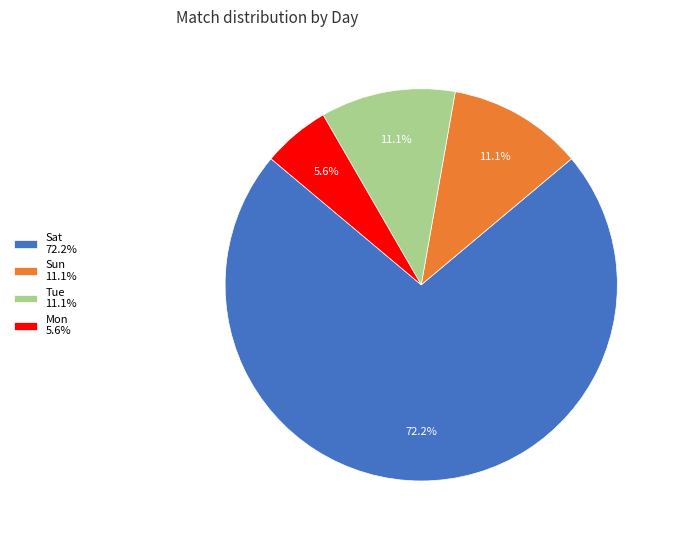

Which slice is the smallest?

Mon 5.6%